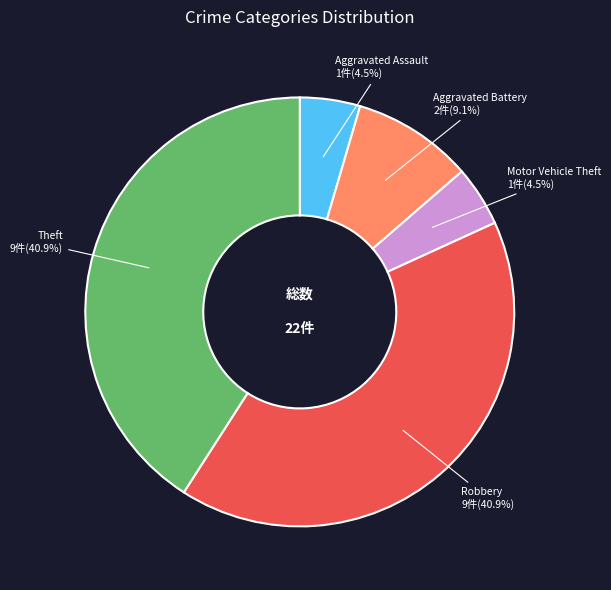

Which has a higher value, Aggravated Battery or Robbery?

Robbery